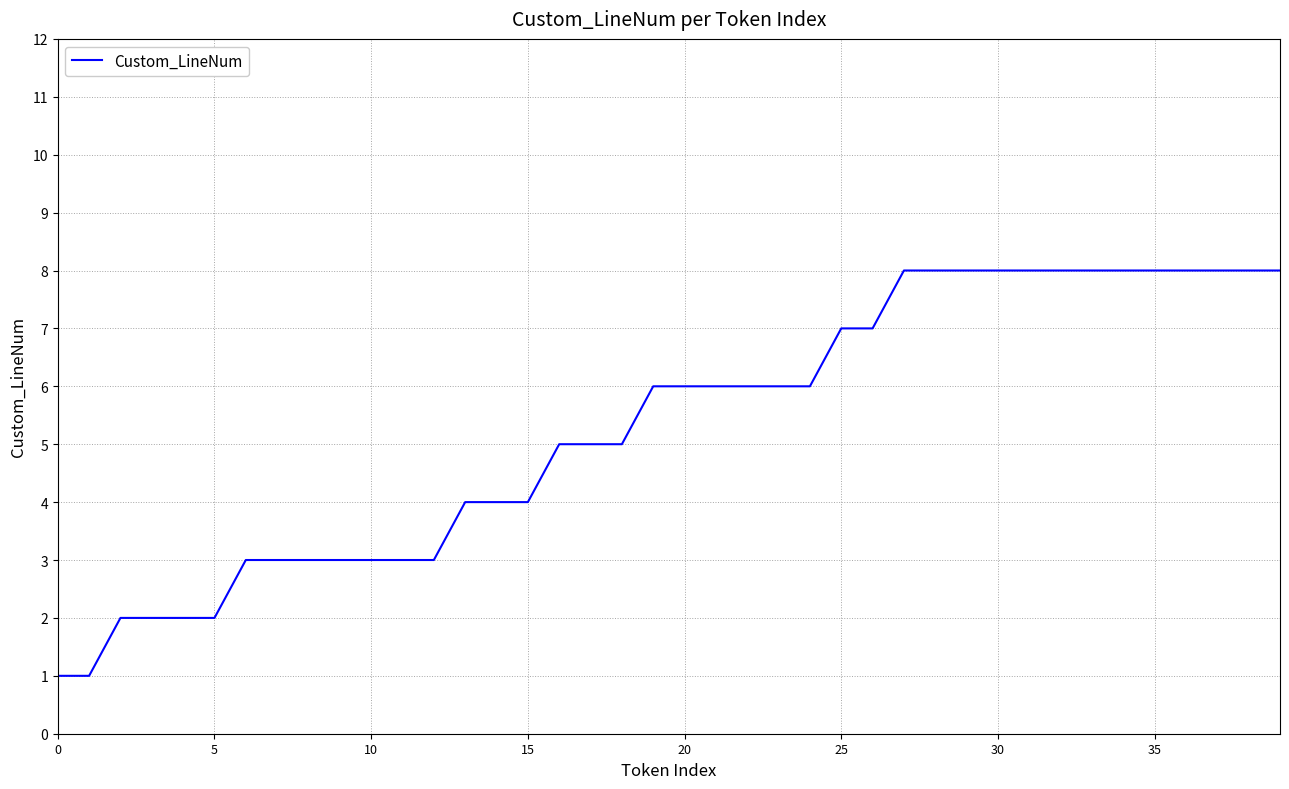

What is the greatest value displayed?

8